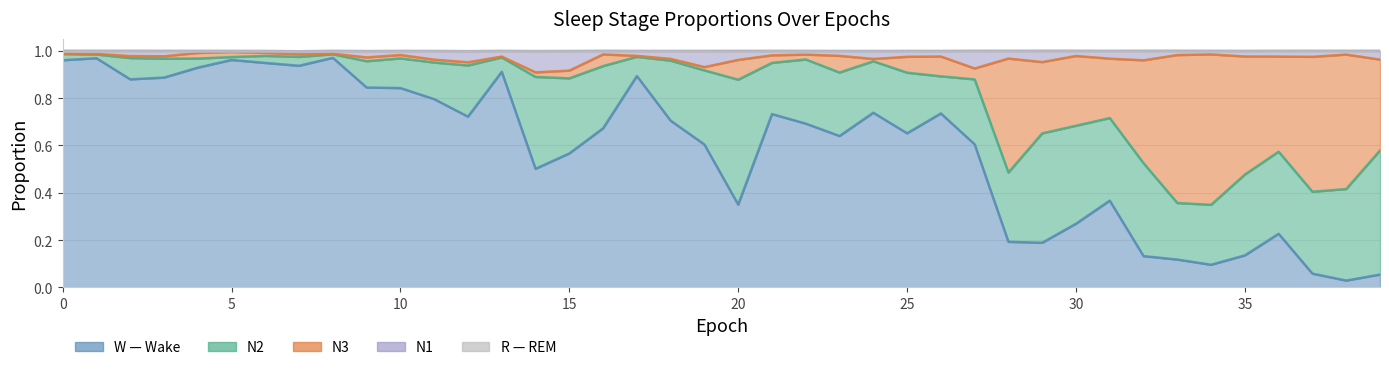

True or false: R and N1 intersect in this chart.

False